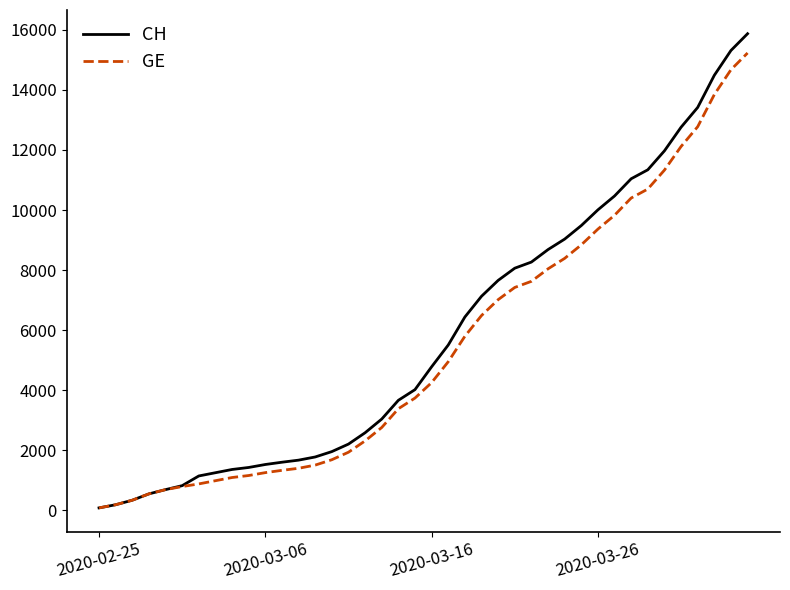

Which series has the widest spread of values?

CH